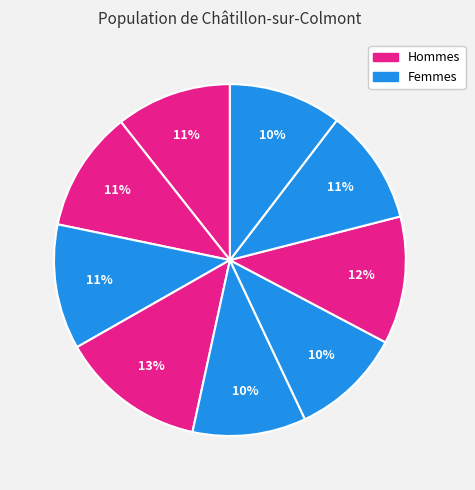

How many slices are in this pie chart?

9